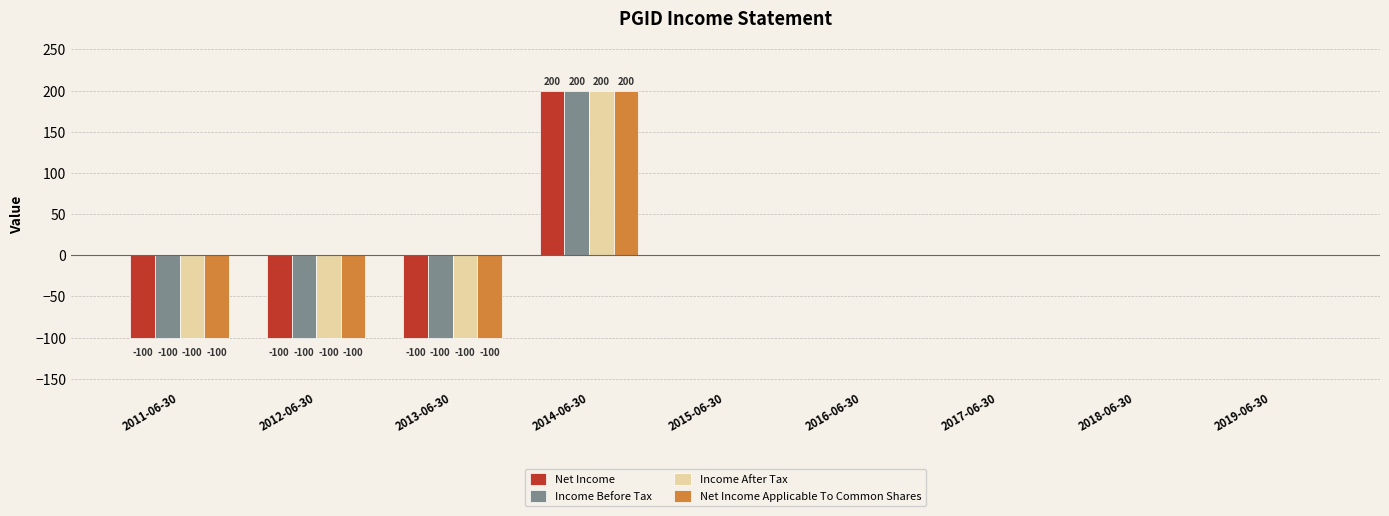

What is the maximum value shown in the chart?

200